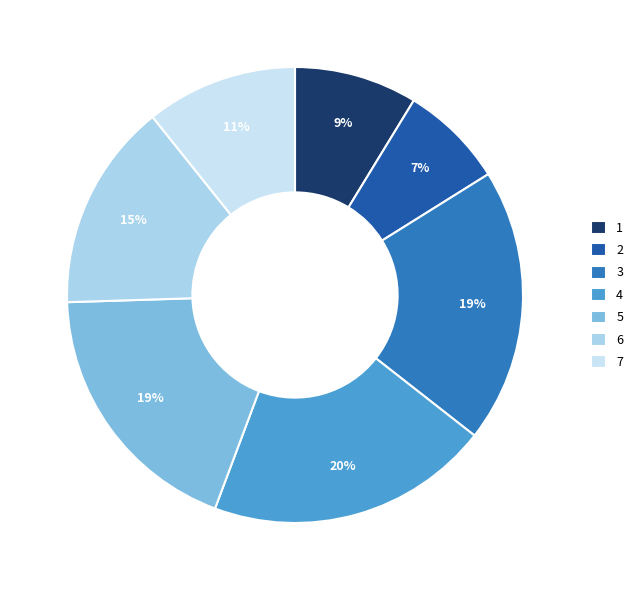

How many slices are in this pie chart?

7